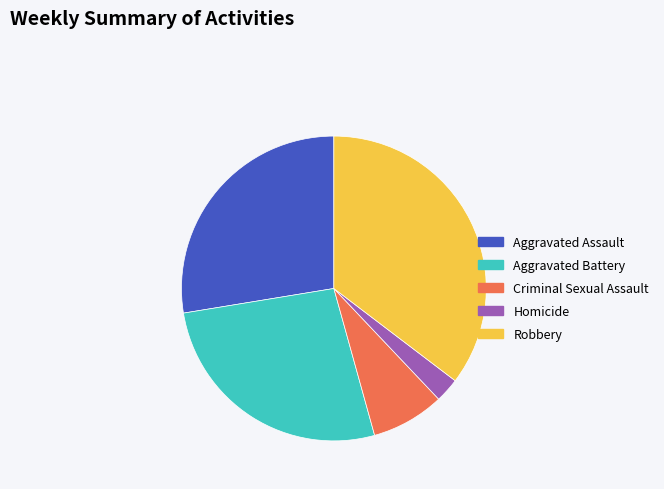

Rank the categories by value from lowest to highest.

Homicide, Criminal Sexual Assault, Aggravated Battery, Aggravated Assault, Robbery